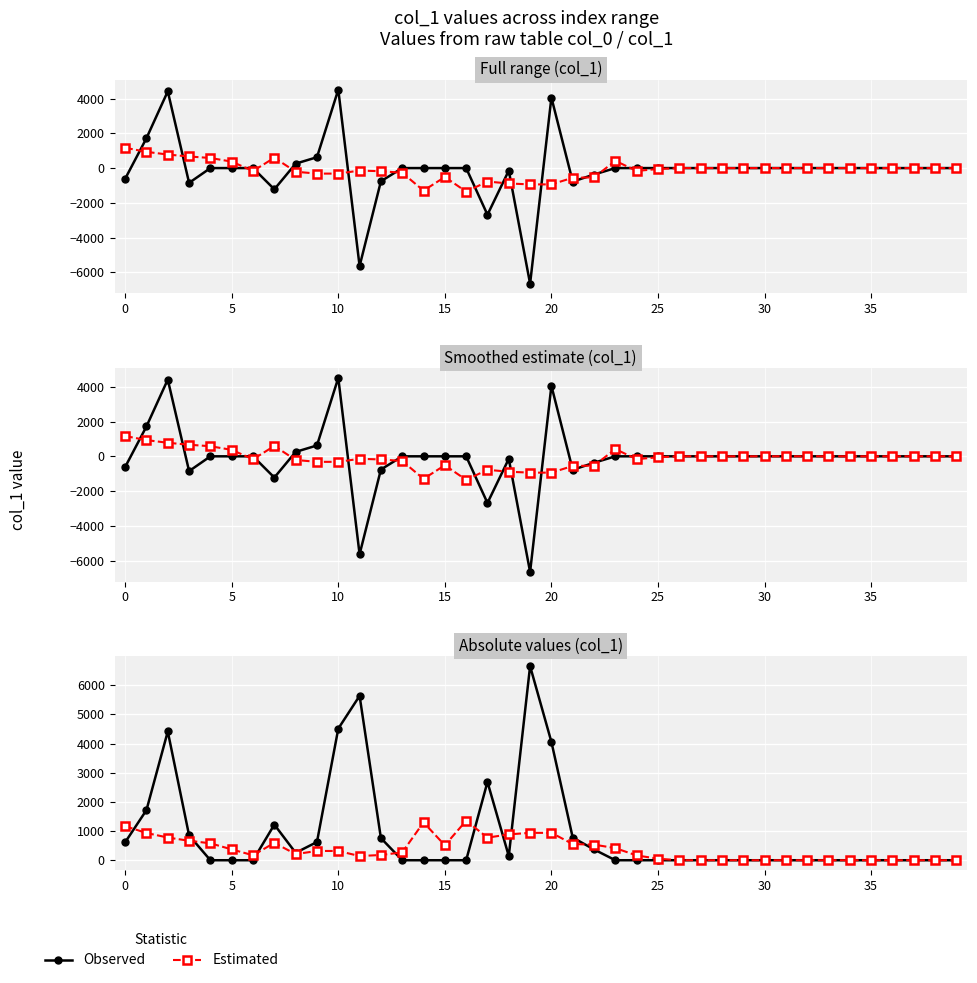

What is the greatest value displayed?

6654.3